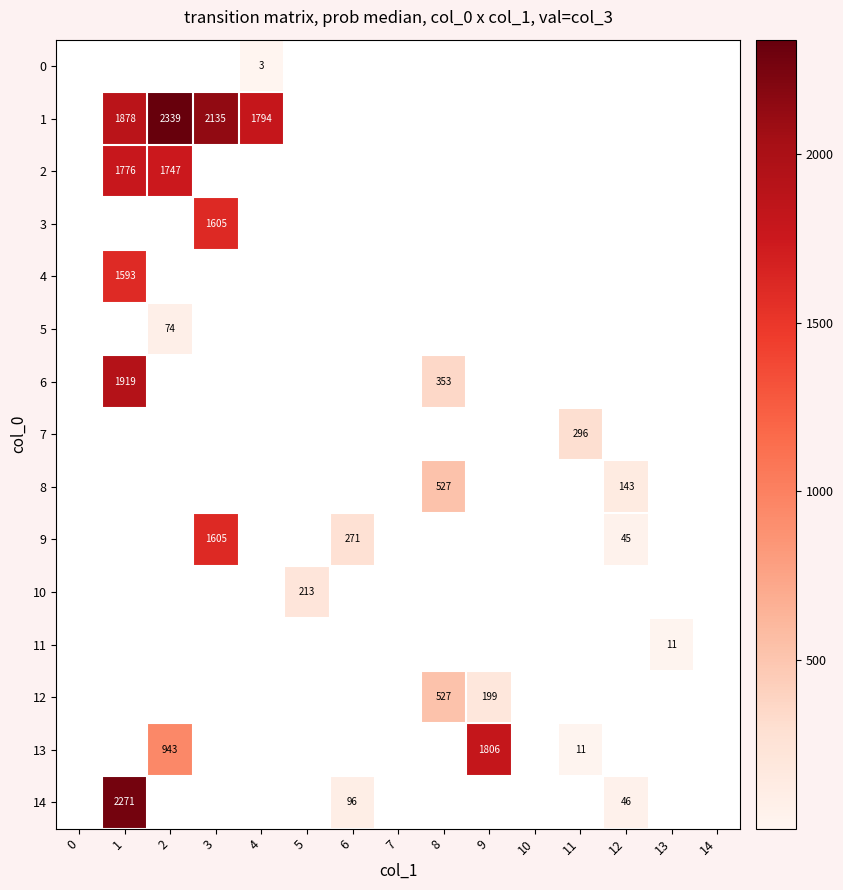

At how many categories does at least one series exceed 284?

7